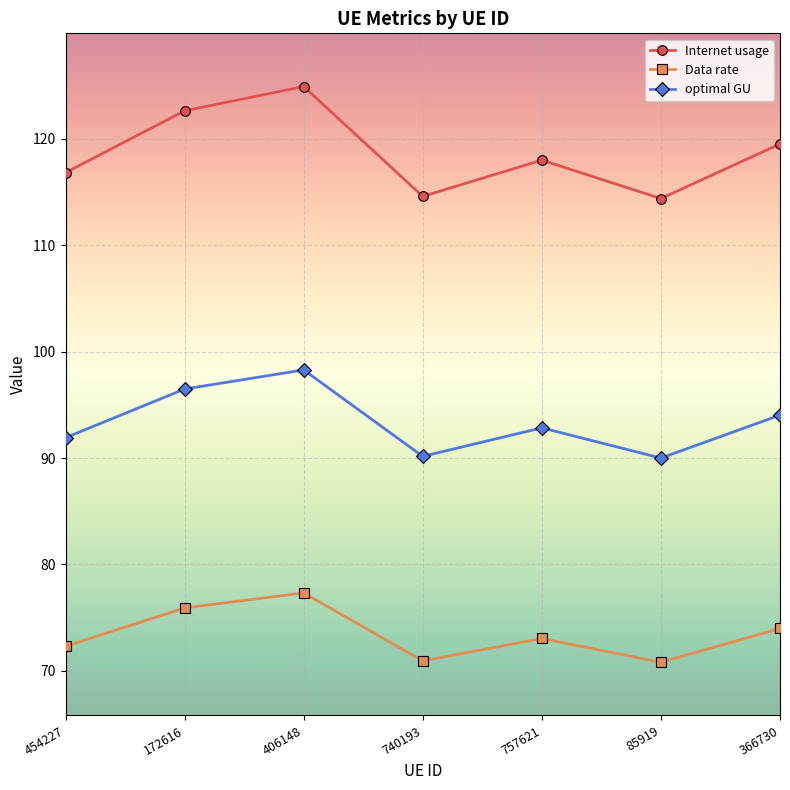

How many data points does each series have?

7